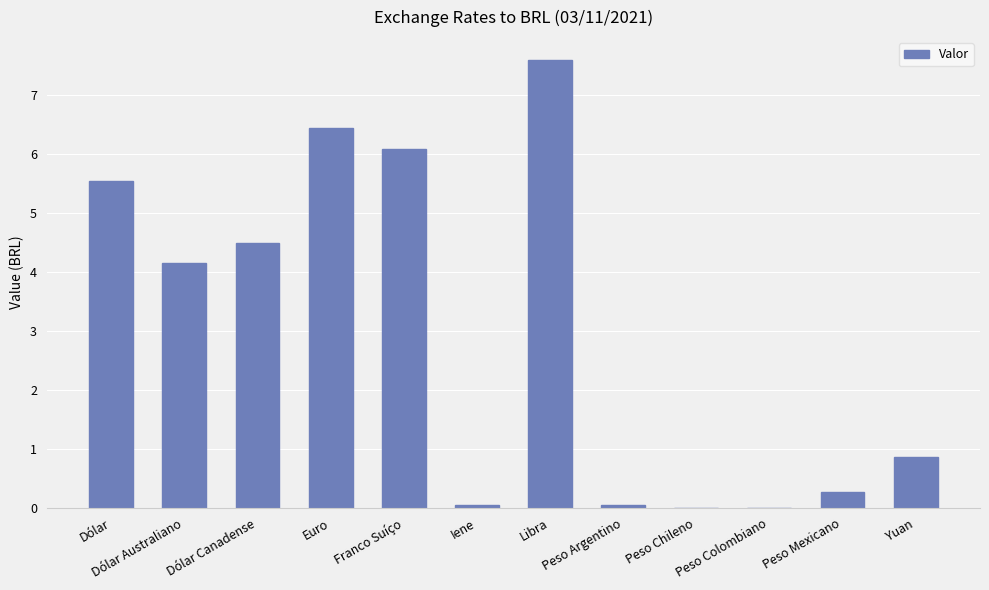

What is the change in value from Euro to Peso Colombiano?

-6.4